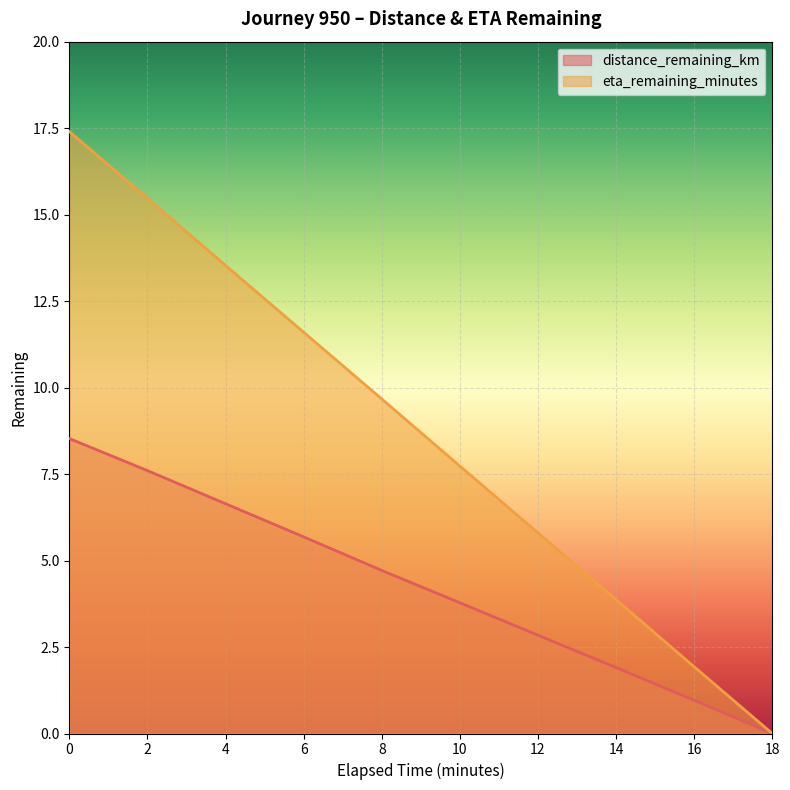

Reading left to right, what are all the values shown in this chart?

distance_remaining_km: 8.5	7.6	6.6	5.7	4.7	3.8	2.8	1.9	1.0	0.0
eta_remaining_minutes: 17.4	15.5	13.5	11.6	9.7	7.7	5.8	3.9	1.9	0.0